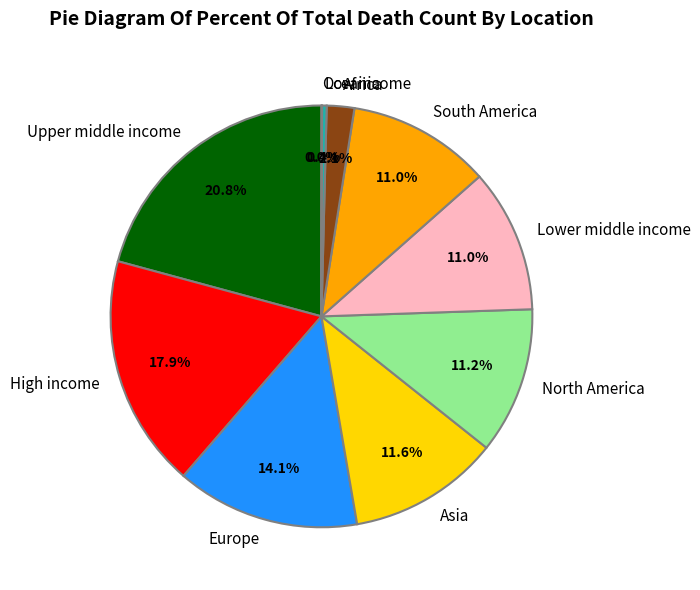

Is there any slice that represents more than half of the pie?

No